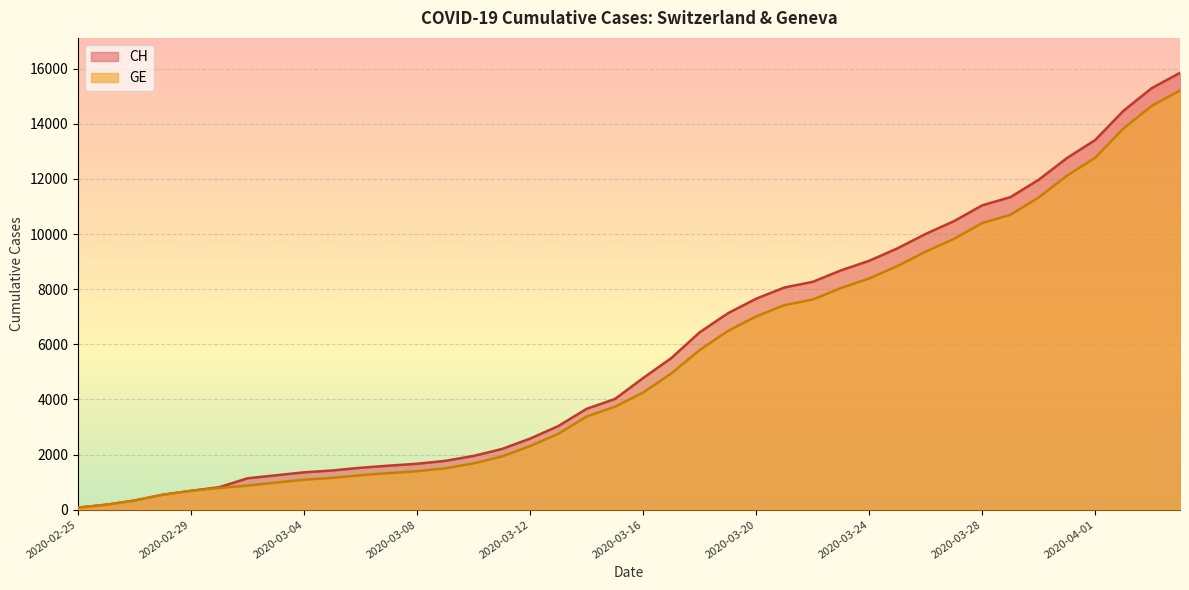

True or false: GE and CH cross at least once.

False